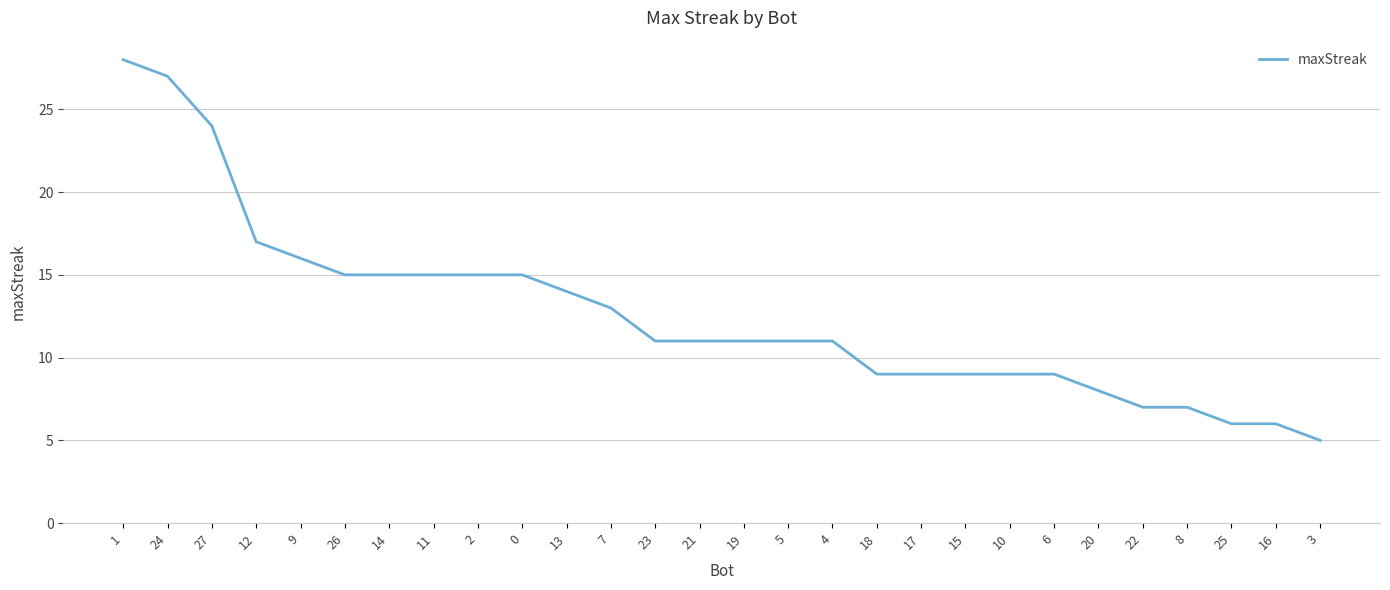

What is the change in value from 27 to 2?

-9